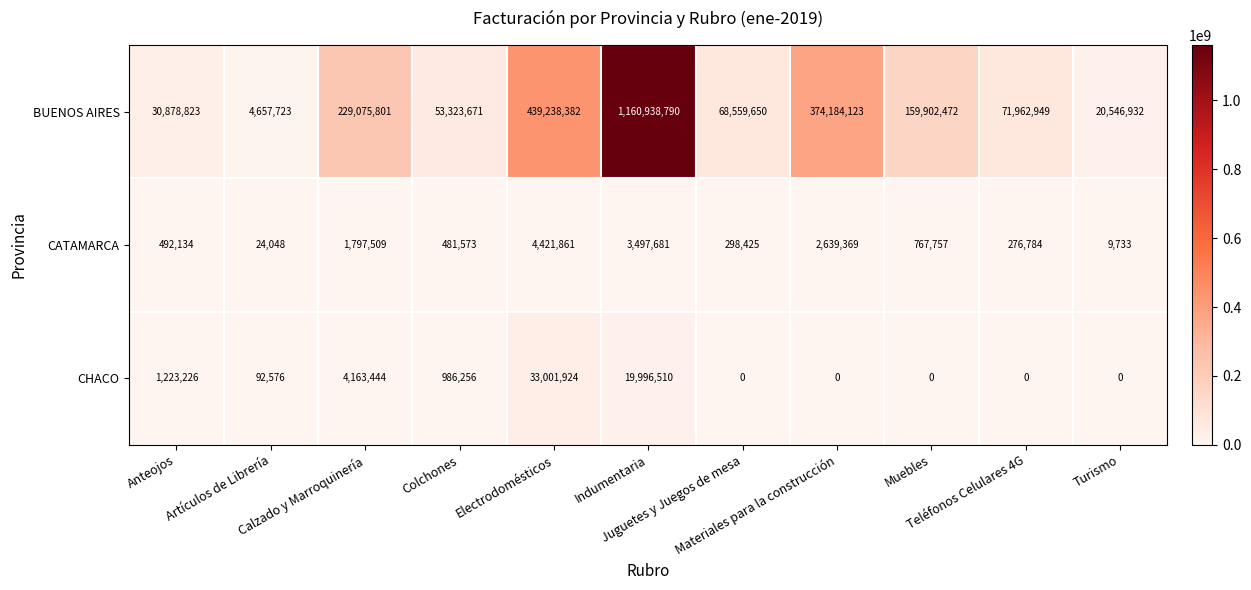

Rank the series by their maximum value, from highest to lowest.

BUENOS AIRES, CHACO, CATAMARCA